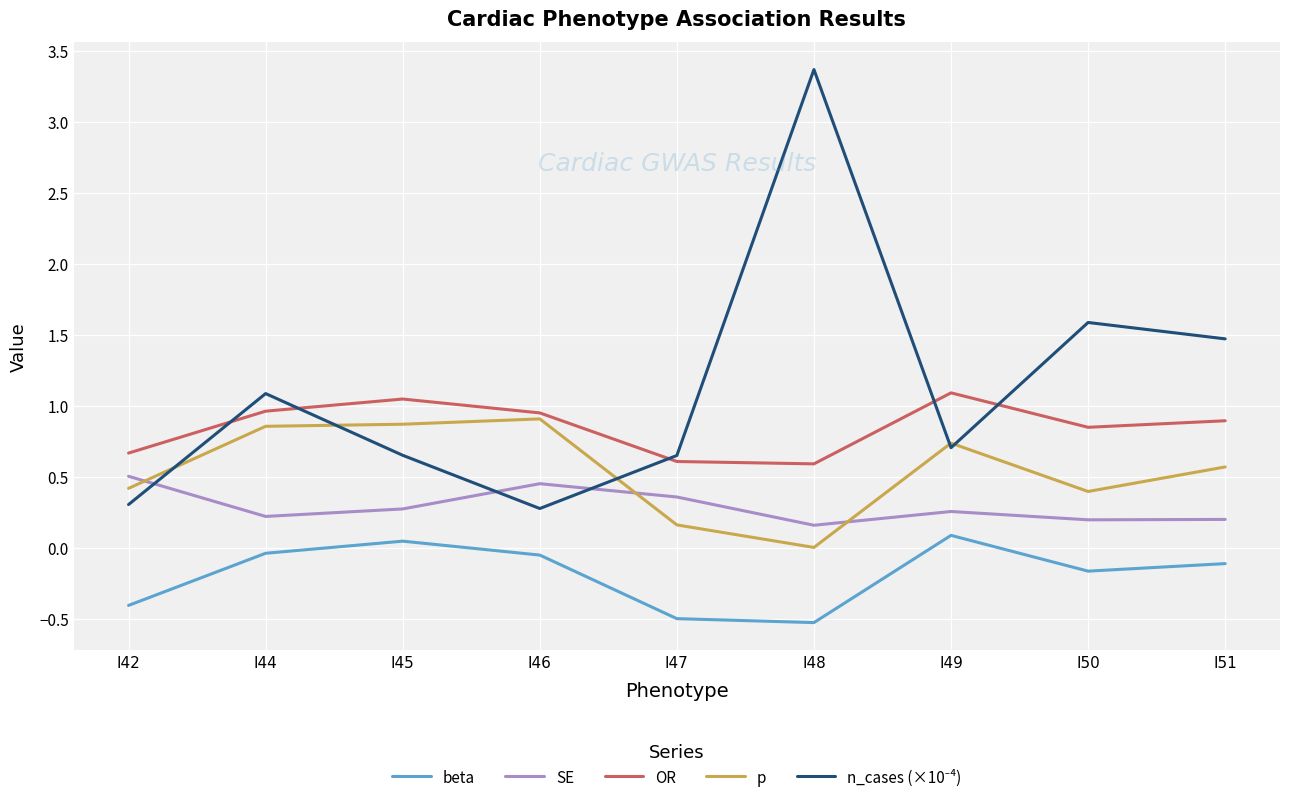

What is the total value across all series at I42?

1.5